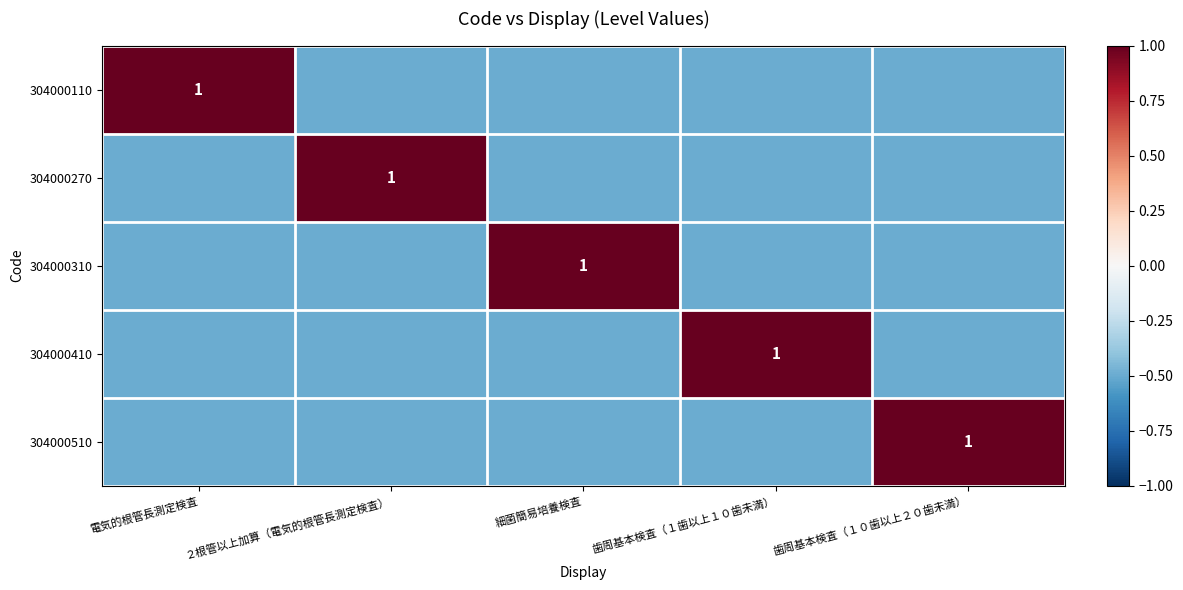

At which label does 304000310 first exceed 0?

細菌簡易培養検査